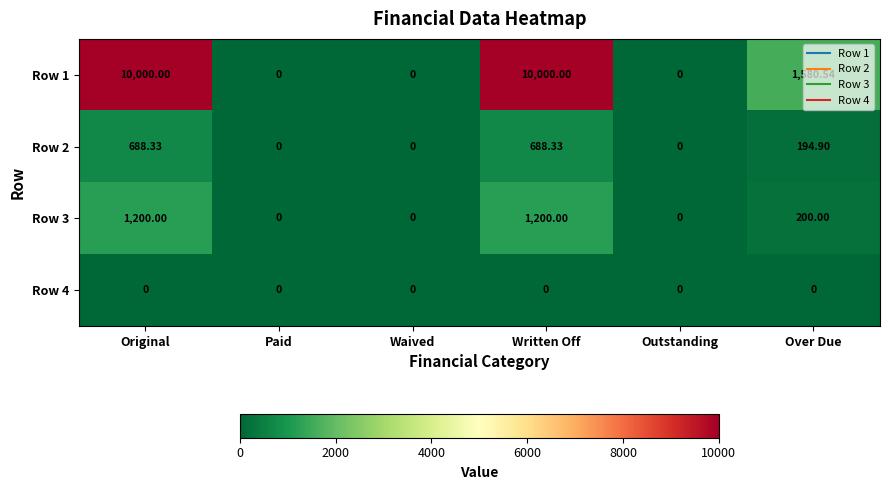

Where does the Row 2 series first go above 194?

Original